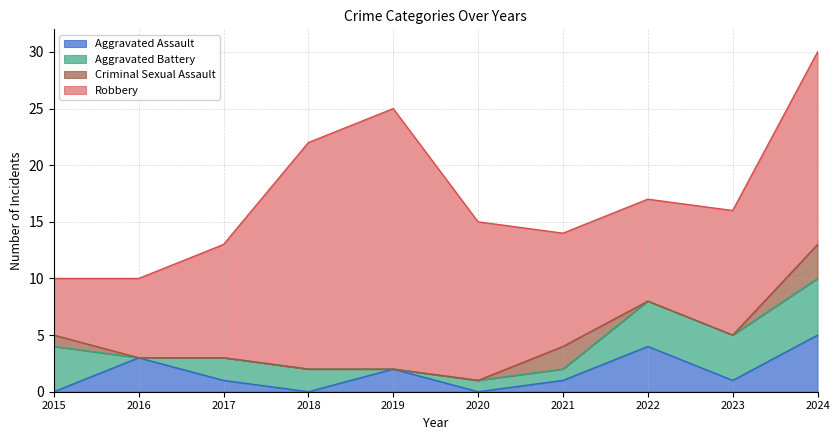

How many interior local peaks does the Criminal Sexual Assault series have?

1